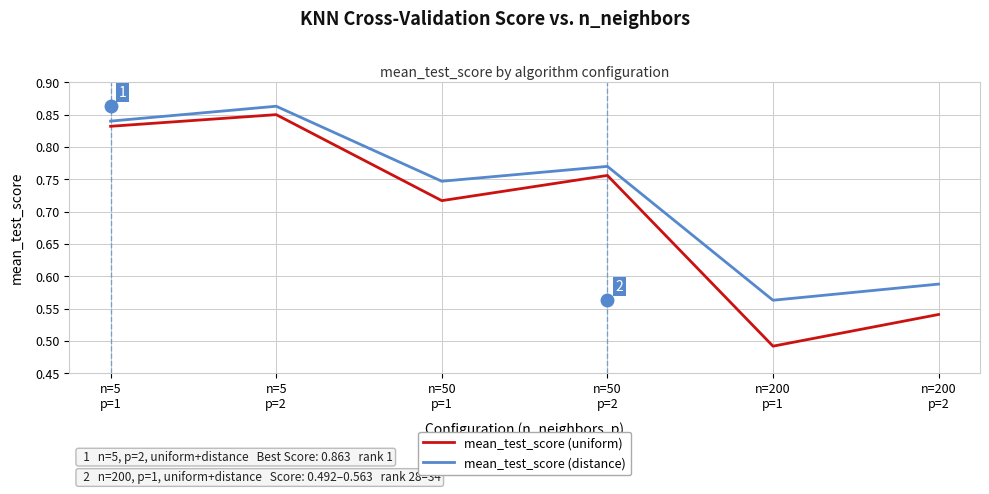

What is the difference between the maximum and minimum values in the mean_test_score (uniform) series?

0.4